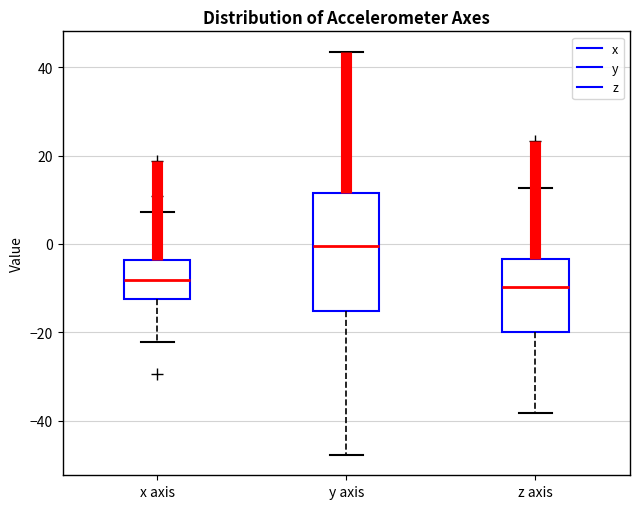

Where is the lower edge of the box for y axis on the y-axis? The values are not printed on the chart, so give them approximately, as read against the axis.

-16